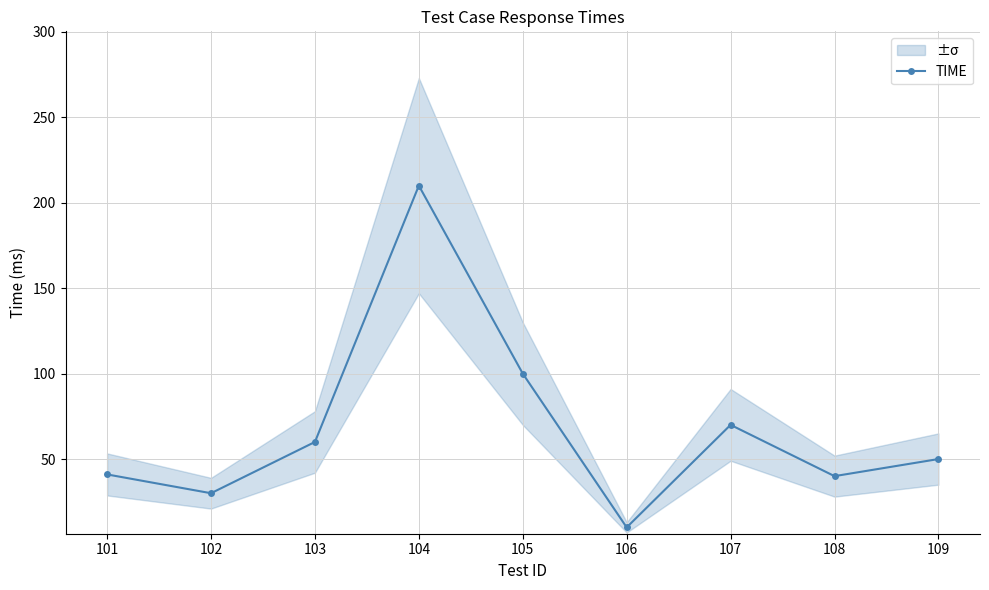

How many data points does each series have?

9